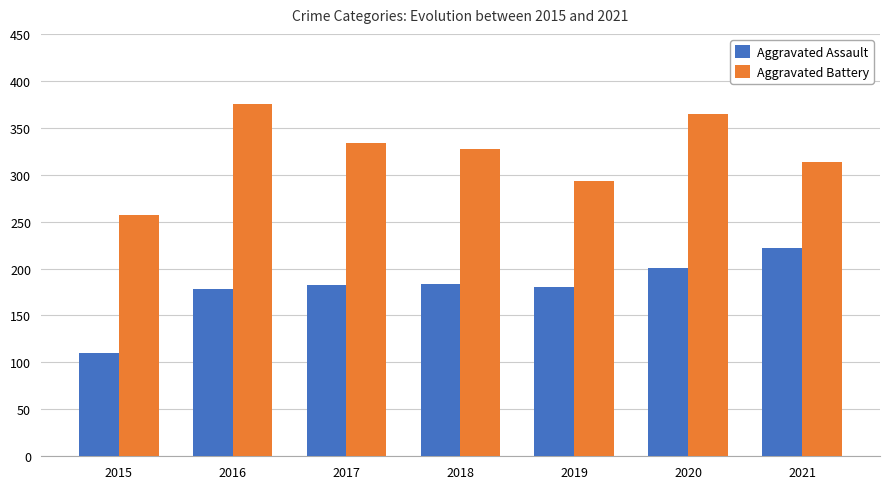

At how many categories does at least one series exceed 274?

6